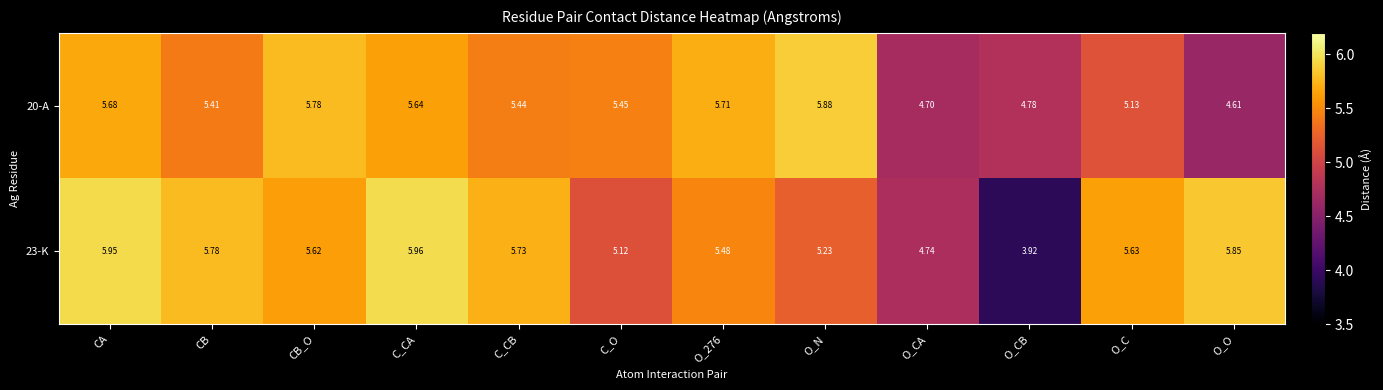

At which label does 23-K reach its peak?

C_CA